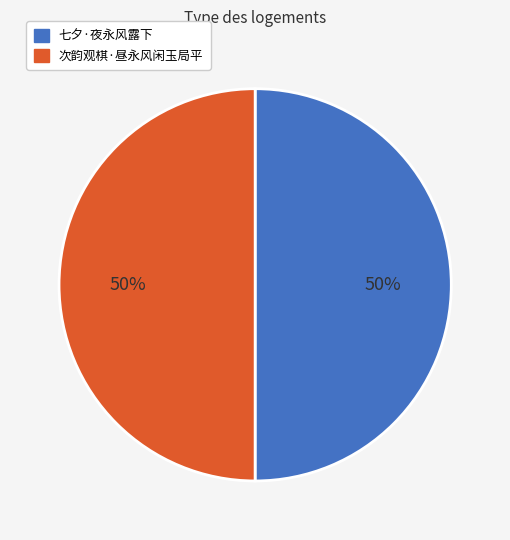

What is the ratio of the value at 次韵观棋·昼永风闲玉局平 to the value at 七夕·夜永风露下?

1.0